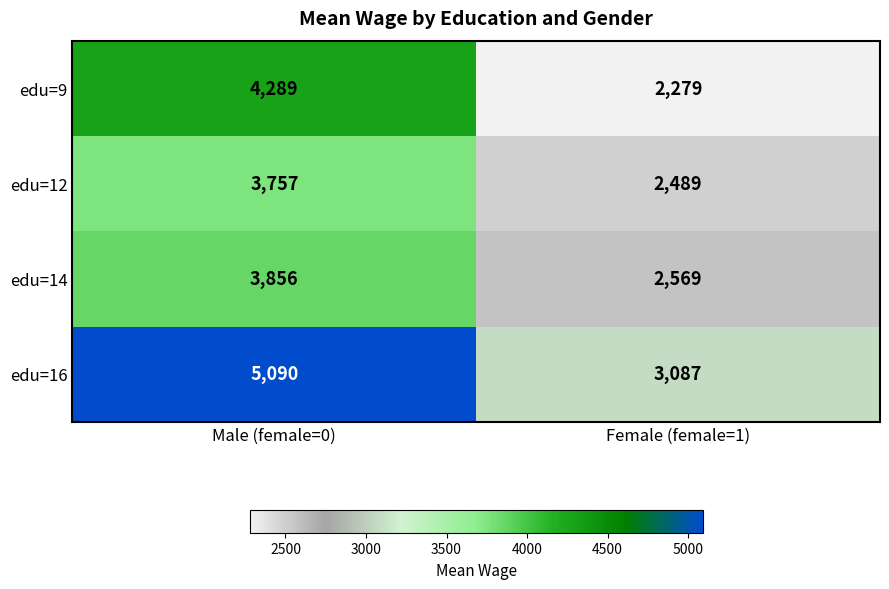

What is the difference between the maximum and minimum values in the edu=12 series?

1268